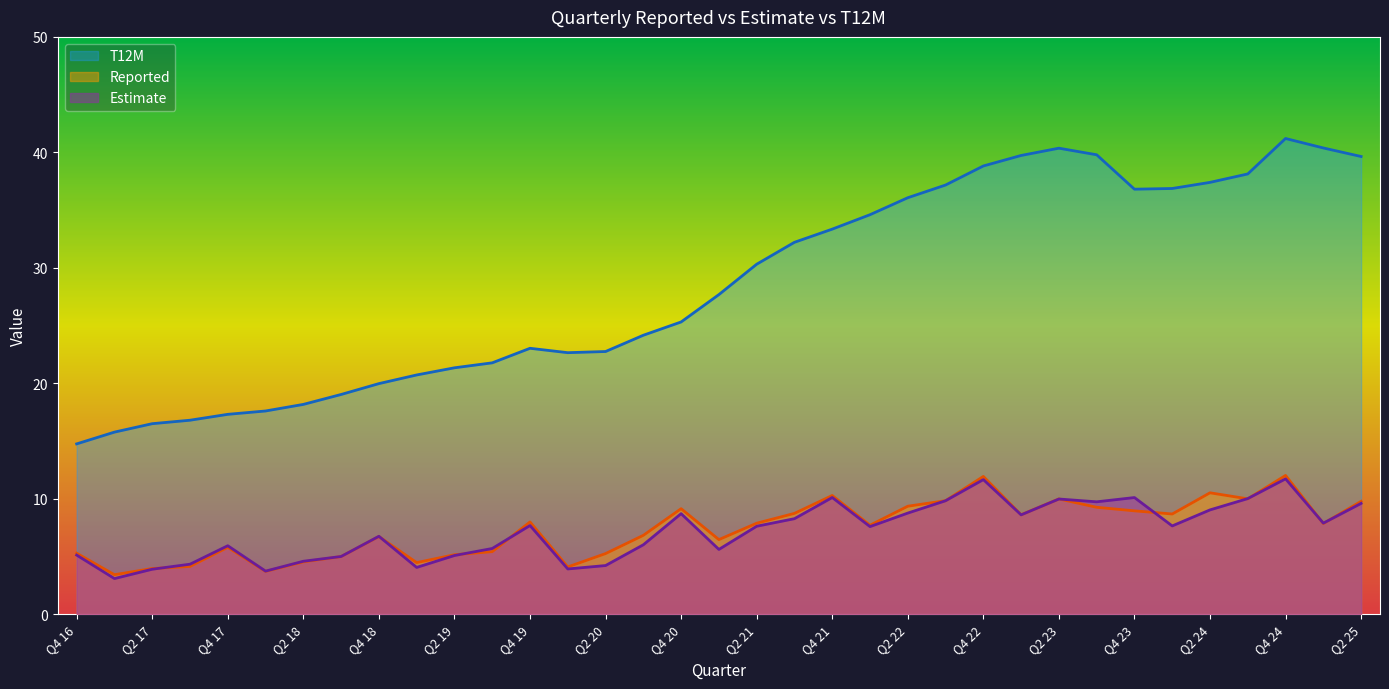

True or false: T12M and Reported intersect in this chart.

False